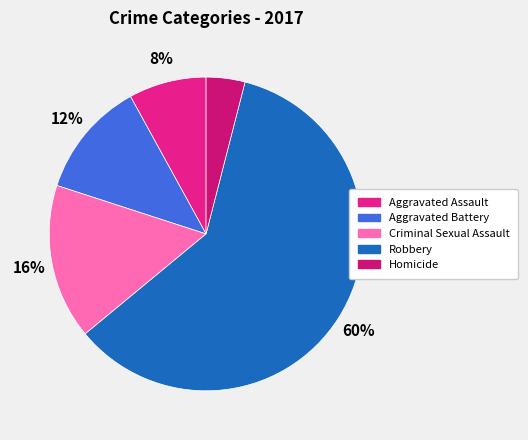

What percentage is the Aggravated Battery slice, to the nearest percent?

12%